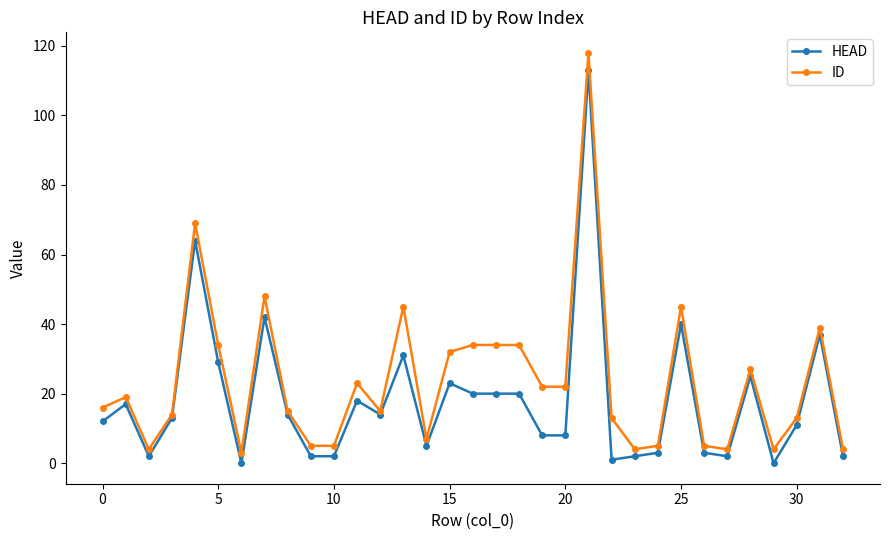

Rank the series by their average value, from highest to lowest.

ID, HEAD